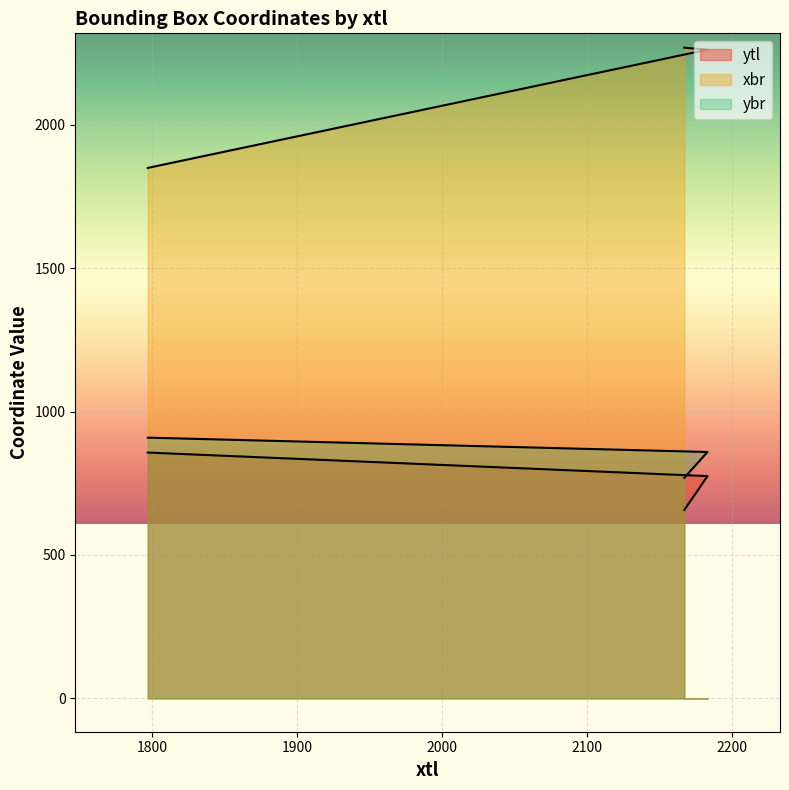

Which series has the widest spread of values?

xbr